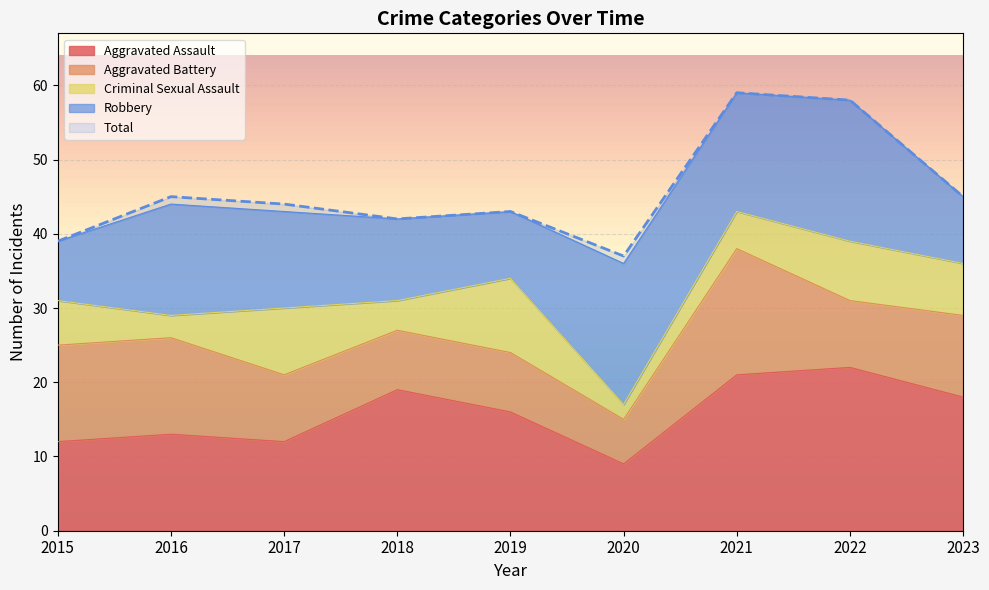

How many series are shown in this chart?

5